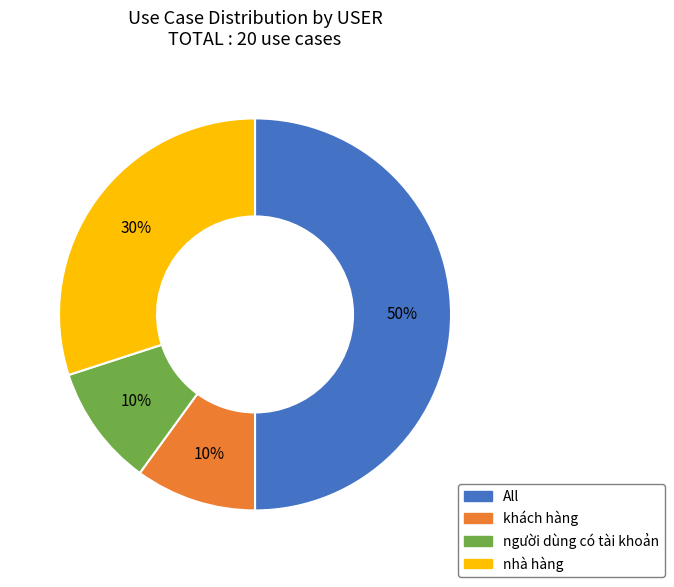

To the nearest percent, what portion does khách hàng represent?

10%